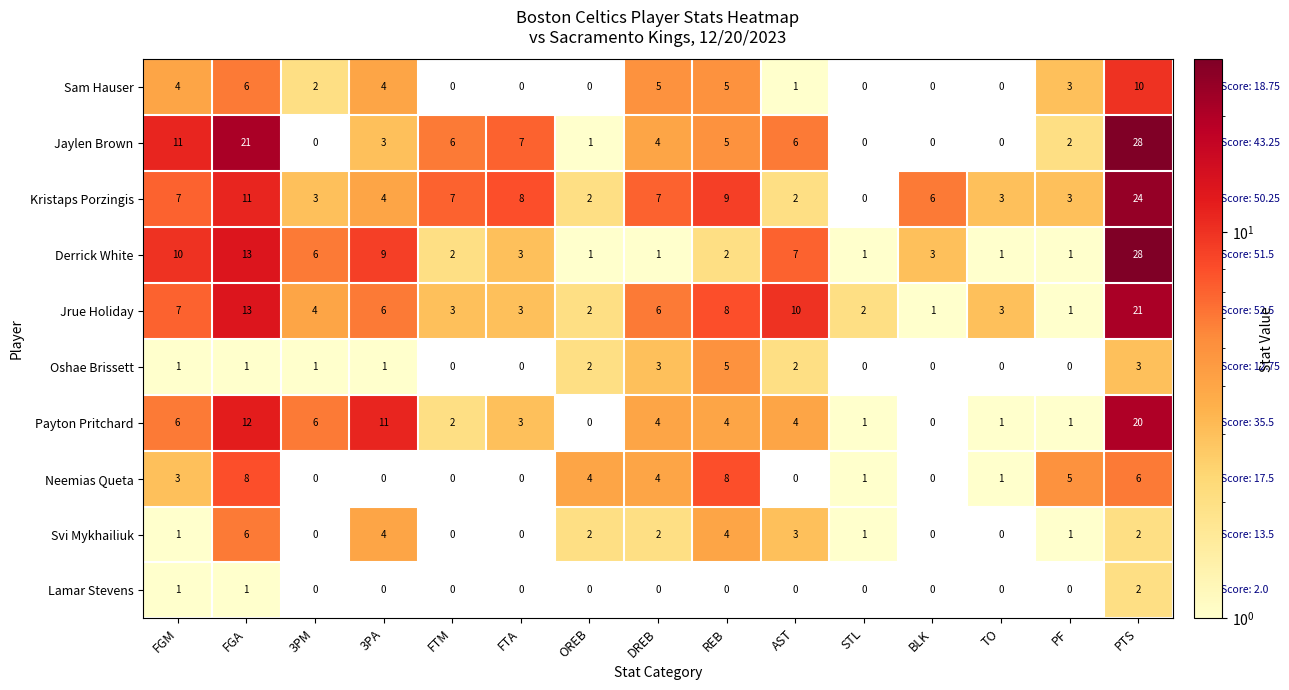

At which label does Lamar Stevens reach its peak?

PTS